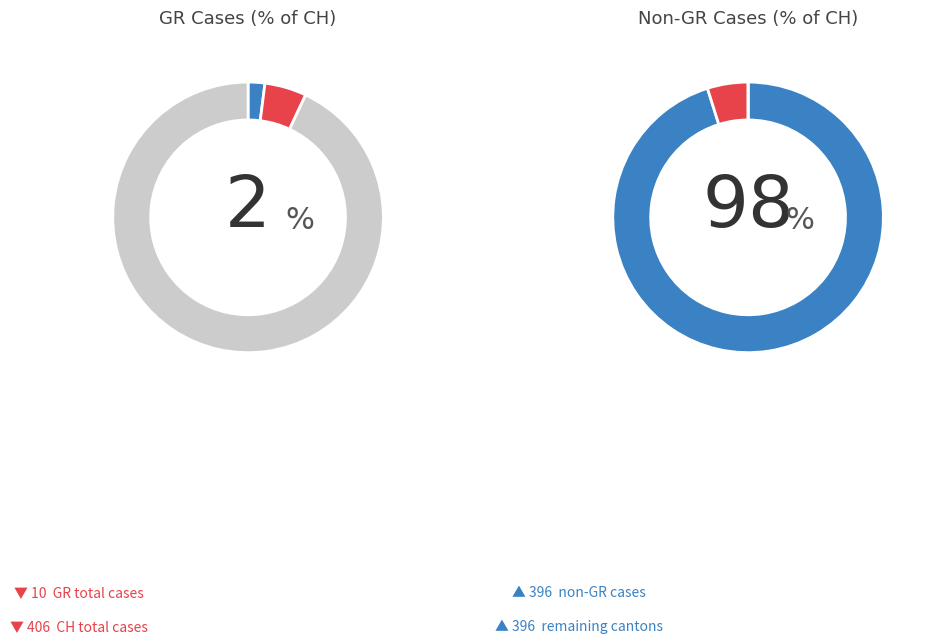

To the nearest percent, what is the average slice percentage?

2%